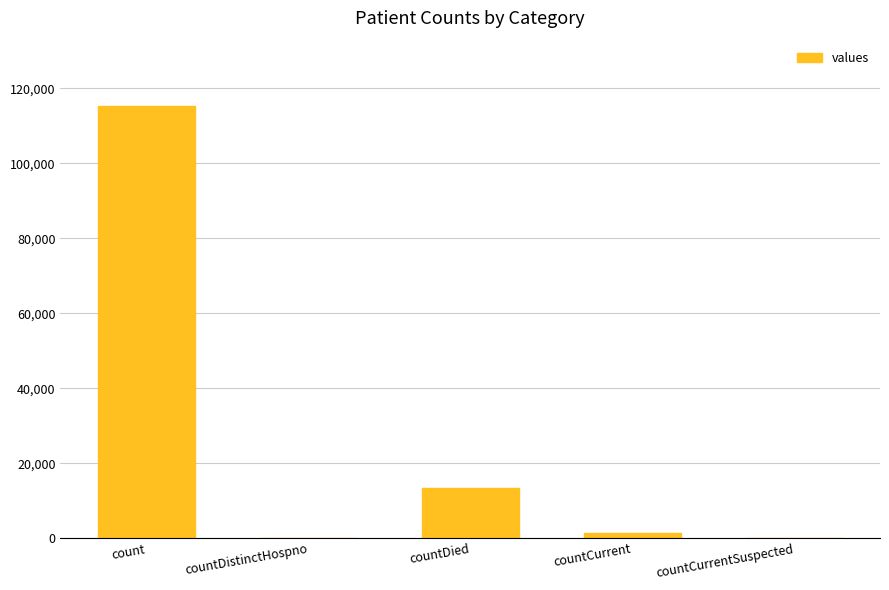

Is it true that the value at countDied is 3389?

False